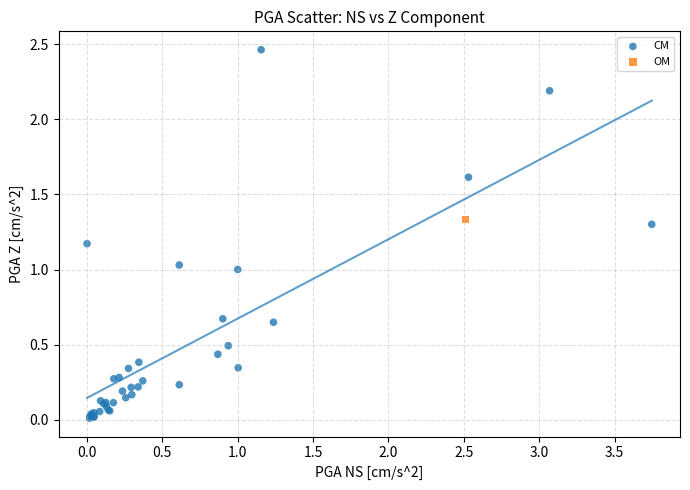

What are all the series names shown in the legend?

CM, OM